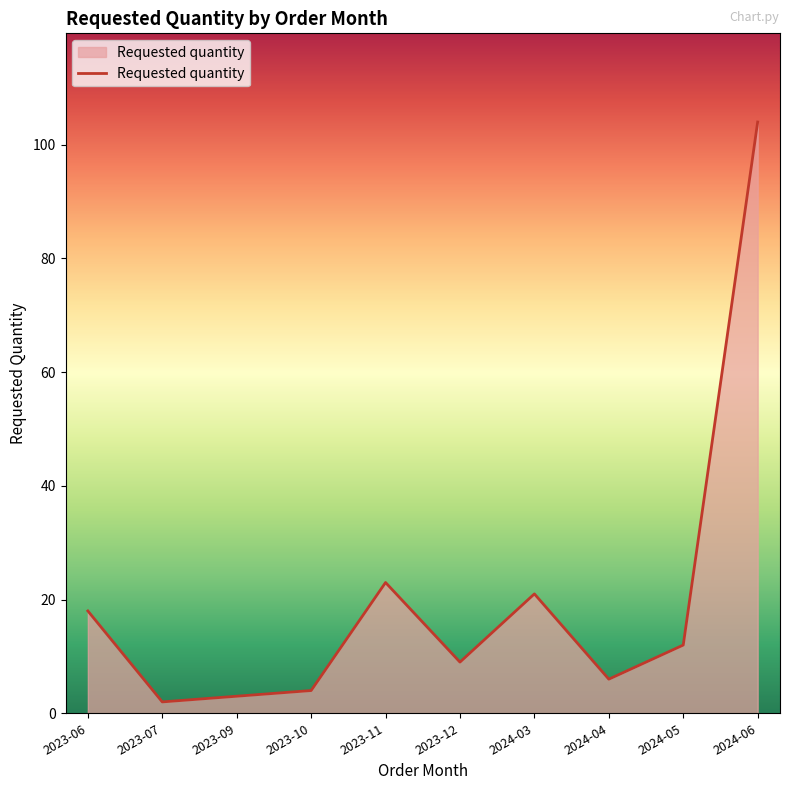

What is the difference between the maximum and second lowest values?

101